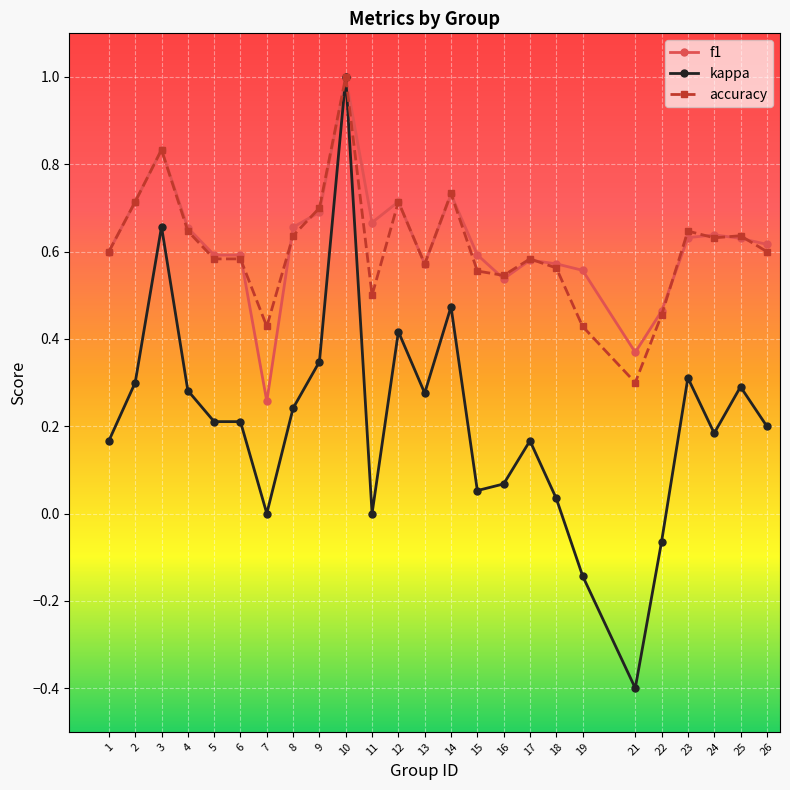

Is it true that accuracy equals 1.2 at 9?

False